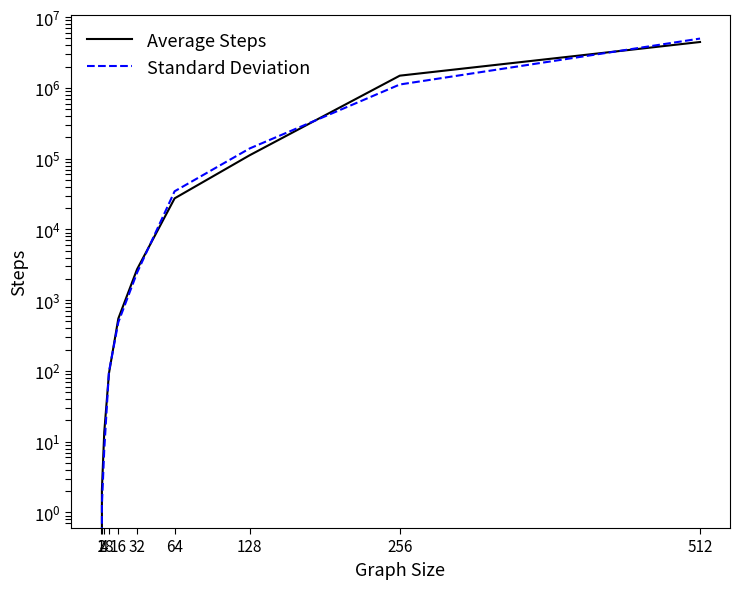

What are all the series names shown in the legend?

Average Steps, Standard Deviation